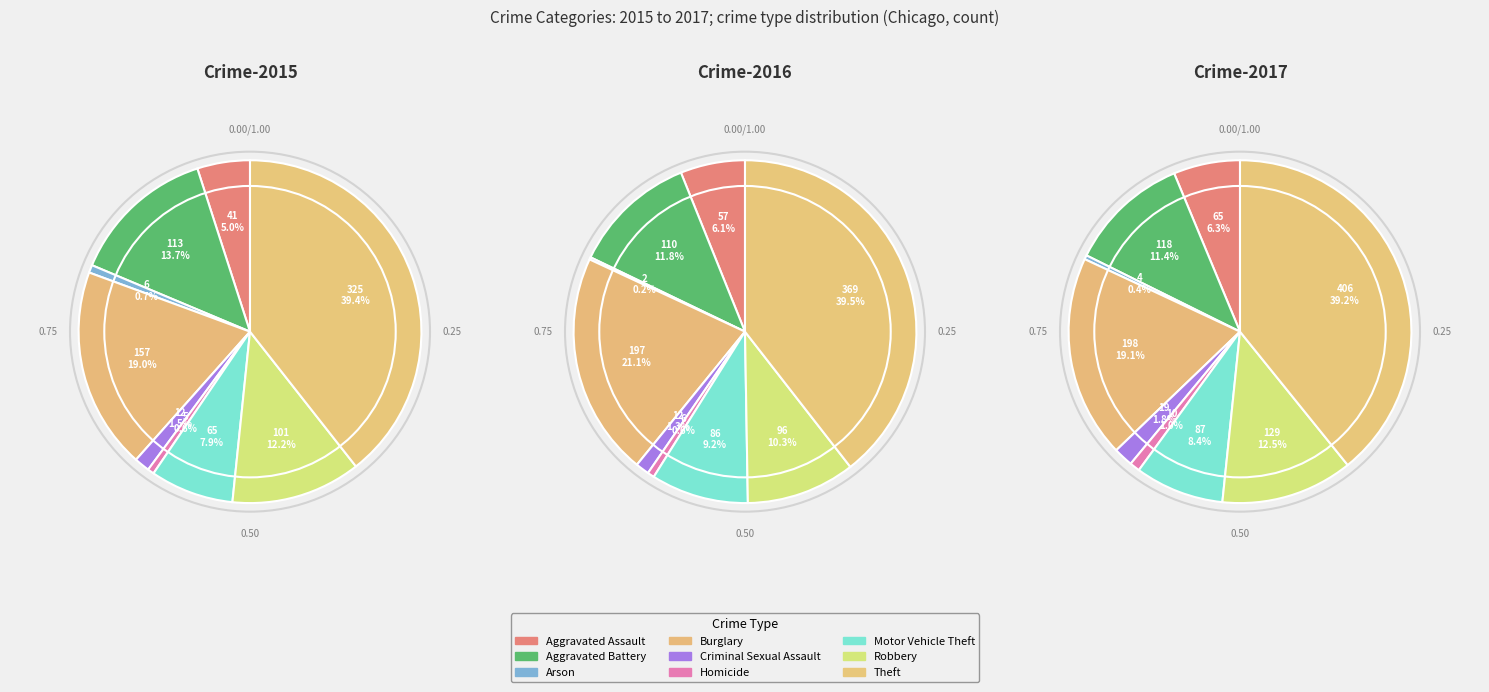

Which slice is the smallest?

Homicide